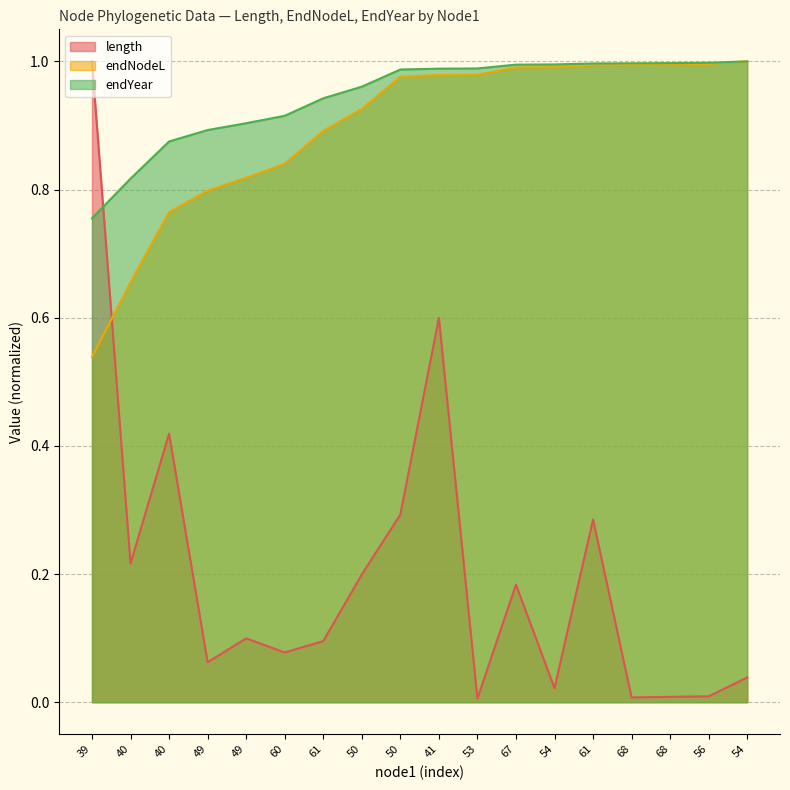

True or false: length has a value of 0.0 at 53.

False